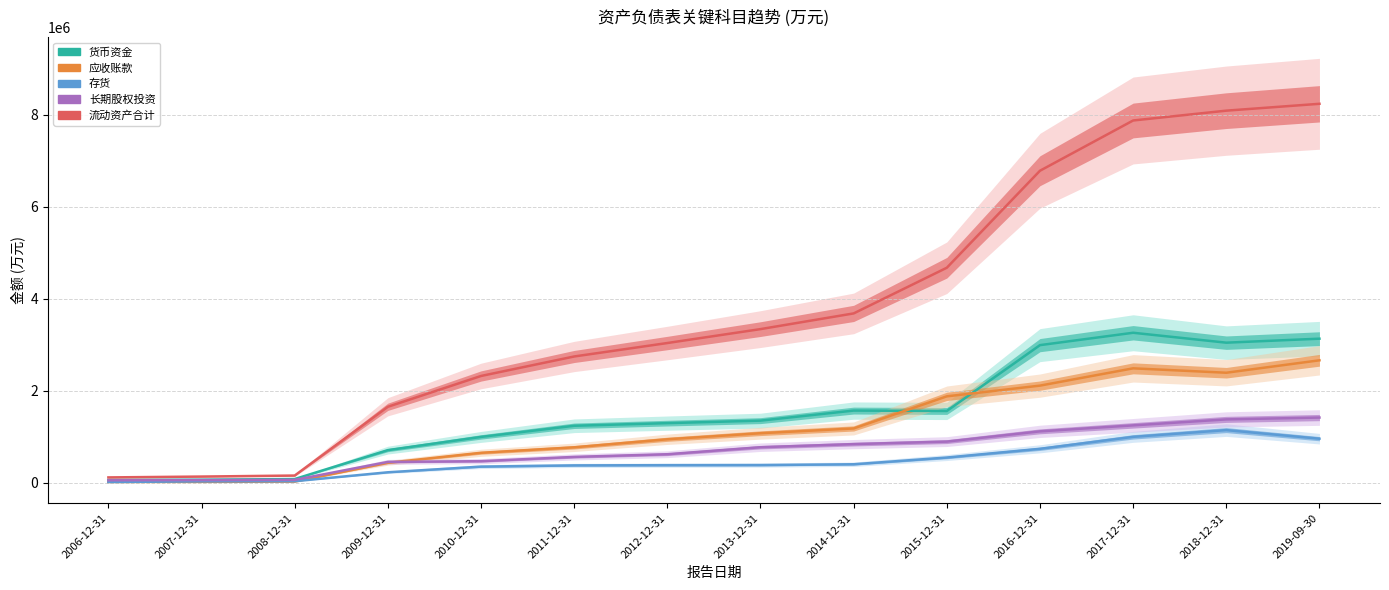

Reading left to right, transcribe all the data shown in this chart.

货币资金: 57490	62513	76784	705769	993007	1235478	1292802	1347207	1565931	1557420	2989481	3258790	3043098	3130036
应收账款: 13659	15192	20689	430276	647712	767233	941863	1073353	1177157	1875576	2108743	2484909	2389120	2659537
存货: 12275	25689	29505	223763	346995	373748	377944	380486	398174	544474	734310	994373	1141244	954446
长期股权投资: 49459	53949	58824	449543	465454	558246	616267	768978	836406	891130	1114125	1244330	1374286	1414133
流动资产合计: 112146	130605	152611	1648654	2318586	2742766	3035413	3338026	3679586	4673172	6783210	7876274	8090123	8239379